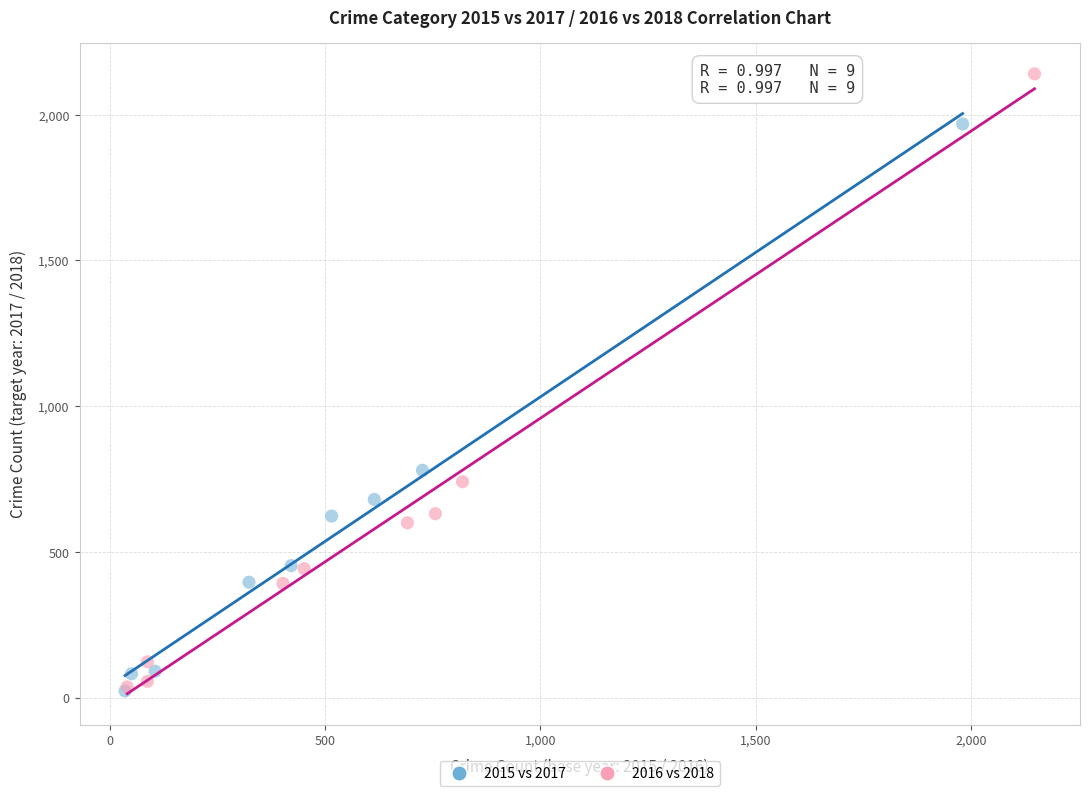

Which series reaches the maximum Y coordinate?

2016 vs 2018